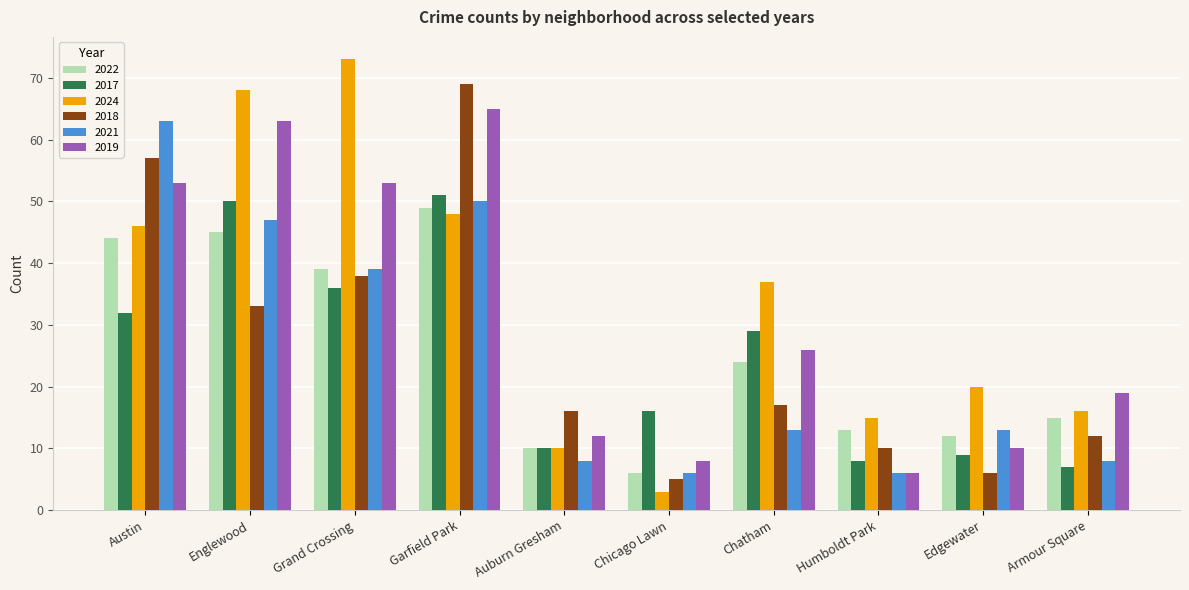

Which series has the largest total across all categories?

2024